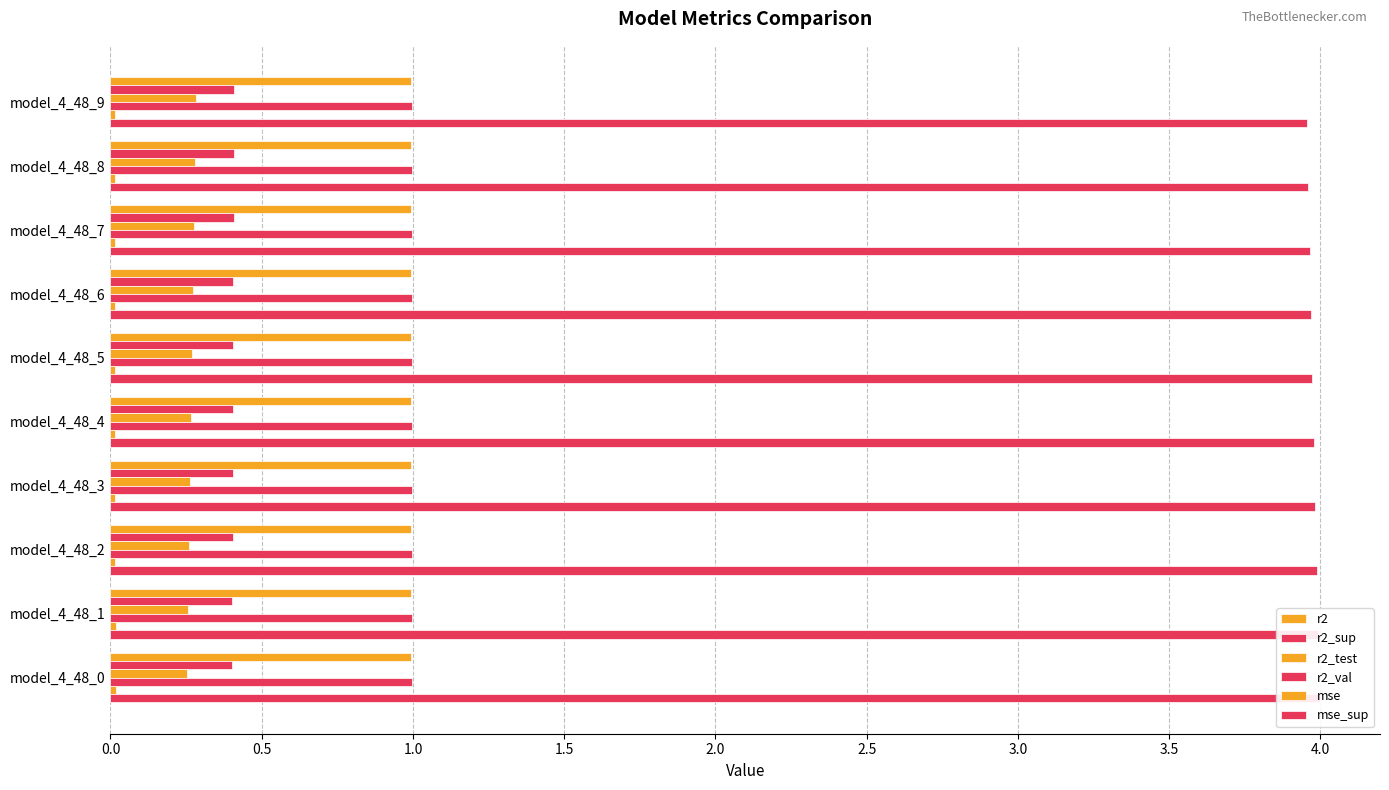

What is the average value of the r2_test series?

0.3